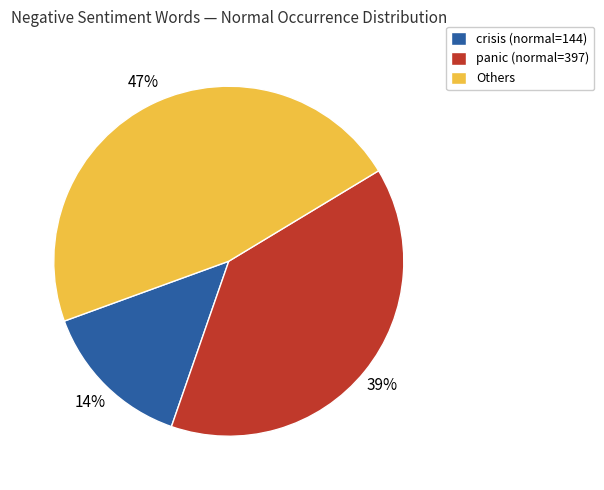

Is it true that Others is 47% of the pie?

True